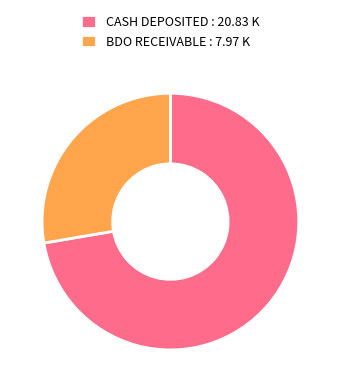

How many segments does this pie chart have?

2